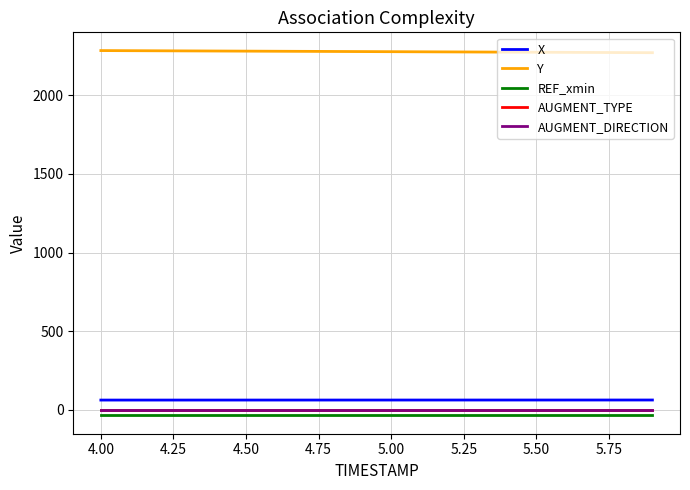

What is the average value of the AUGMENT_DIRECTION series?

1.0